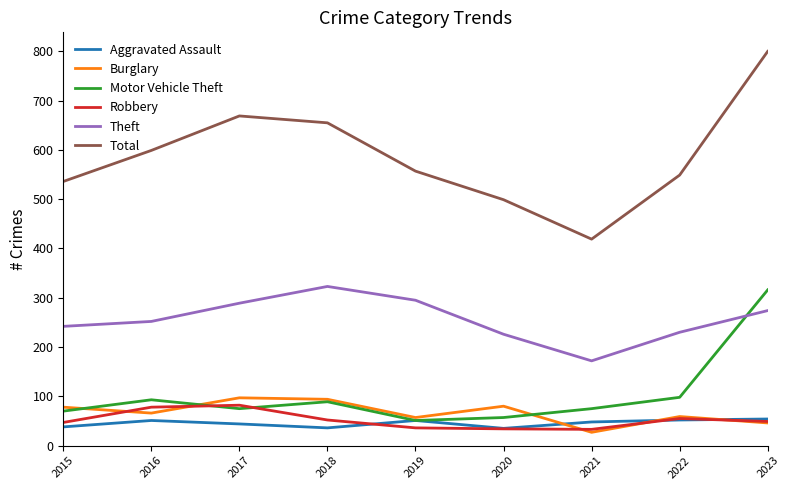

Which series has the widest spread of values?

Total